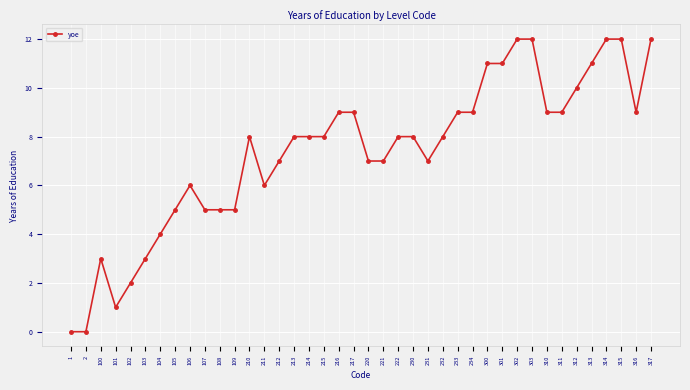

Count the number of data series in this chart.

1